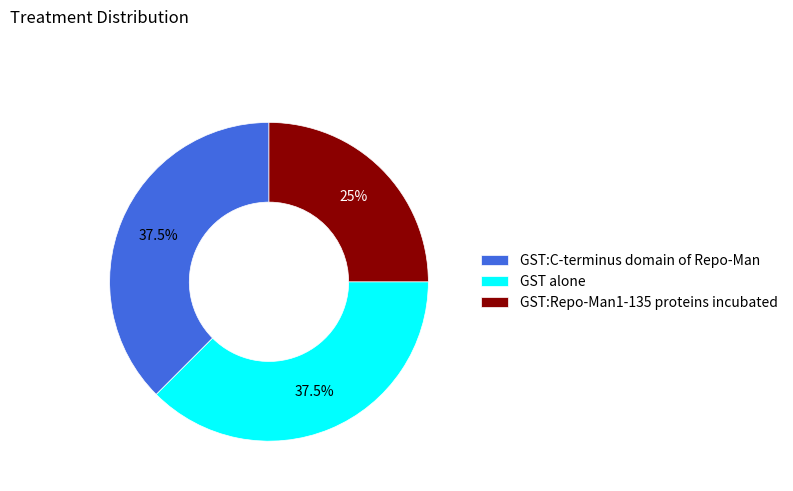

What is the smallest slice in the pie chart?

GST:Repo-Man1-135 proteins incubated